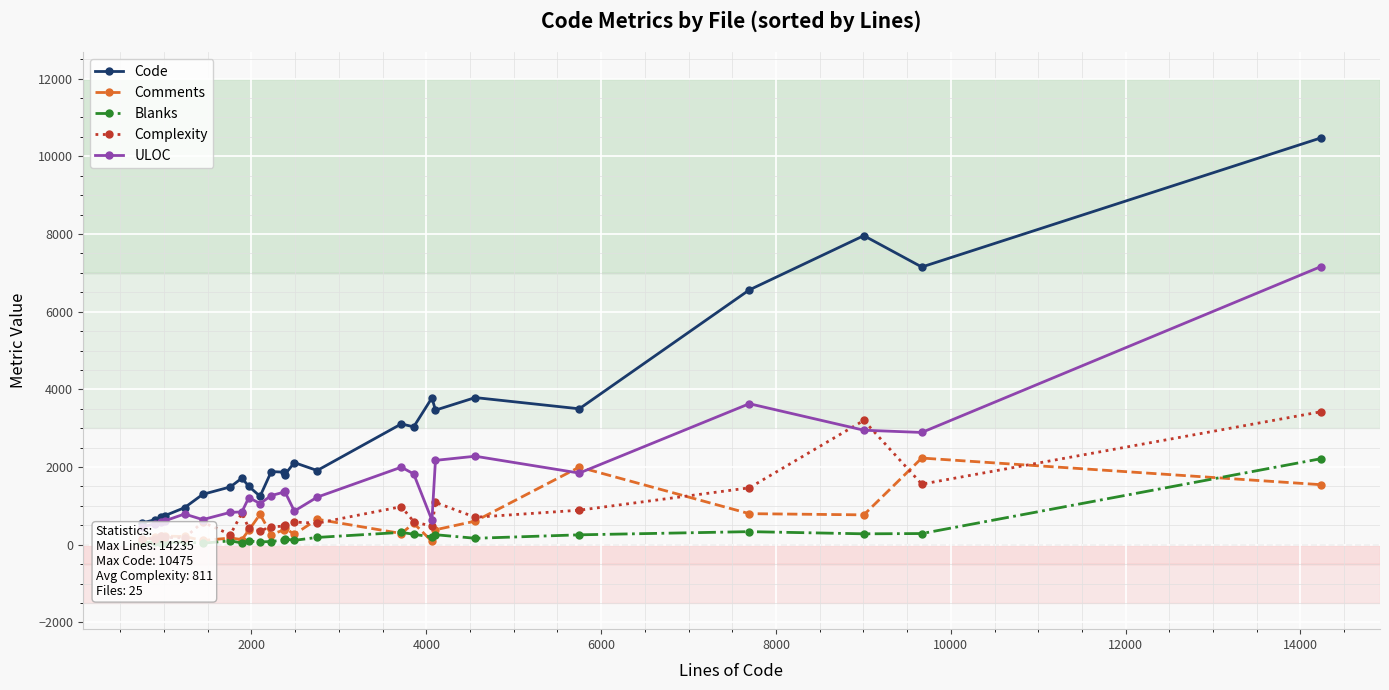

In ULOC, how many points are lower than both neighbors (excluding endpoints)?

6